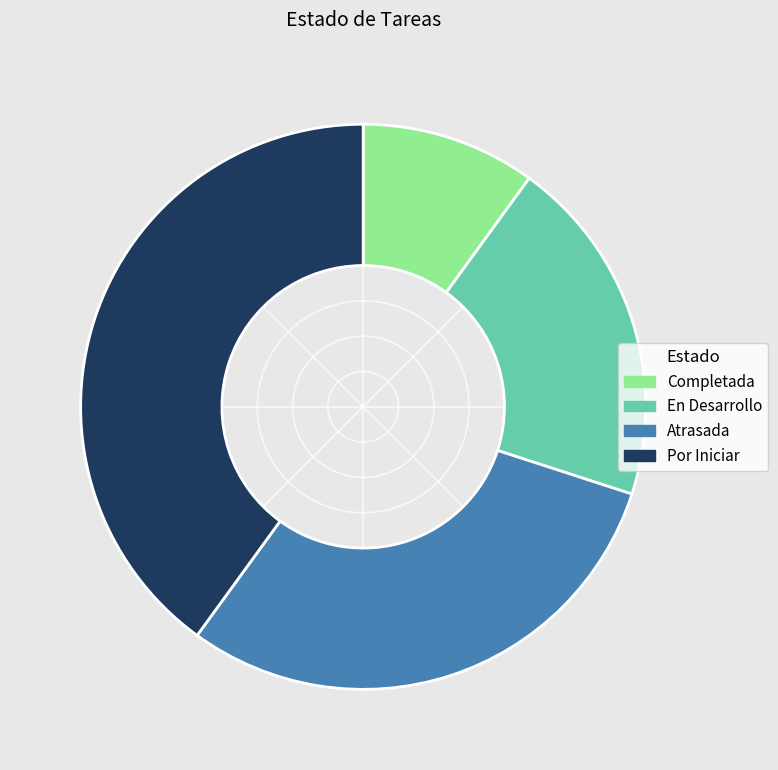

Count the number of slices in the pie.

4